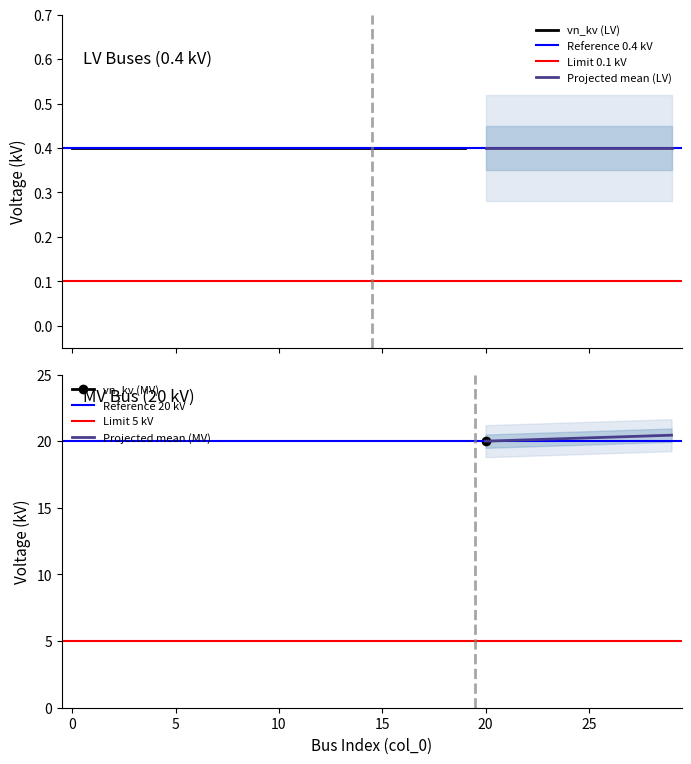

Reading left to right, extract all data points from this chart.

0.4	0.4	0.4	0.4	0.4	0.4	0.4	0.4	0.4	0.4	0.4	0.4	0.4	0.4	0.4	0.4	0.4	0.4	0.4	0.4	20.0